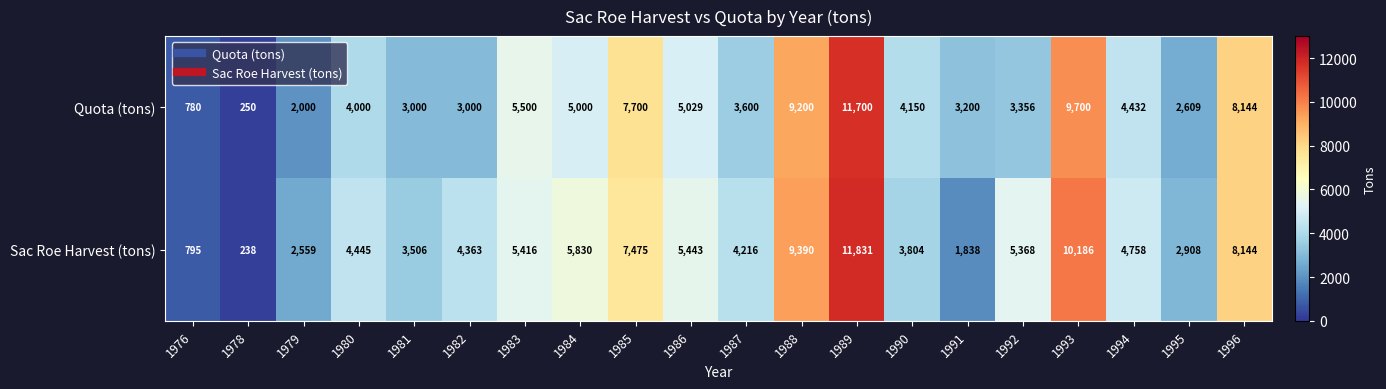

List the series in order of their overall mean, lowest first.

Quota (tons), Sac Roe Harvest (tons)